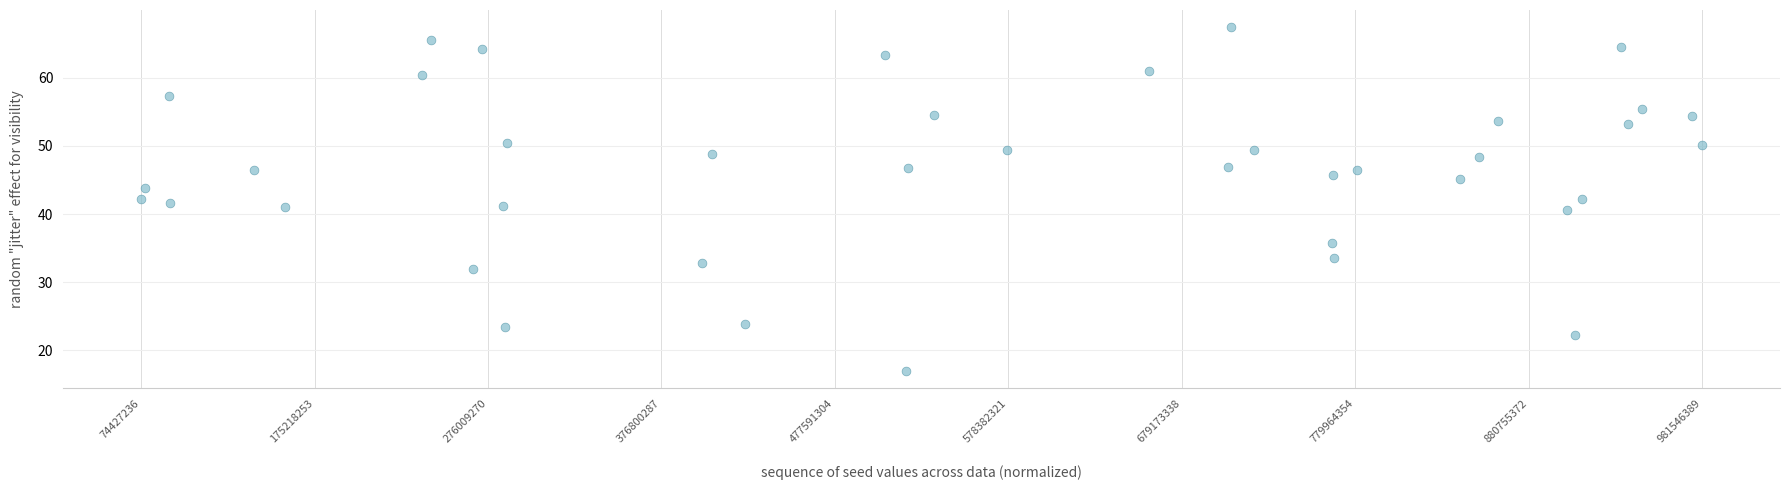

What is the range of X values (max minus min)?

1.0